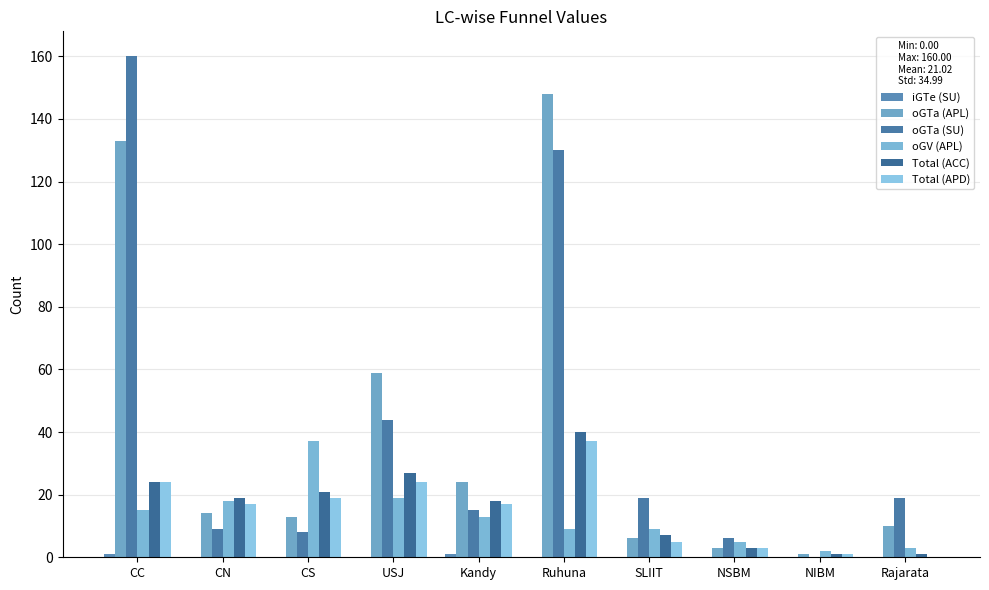

What is the greatest value displayed?

160